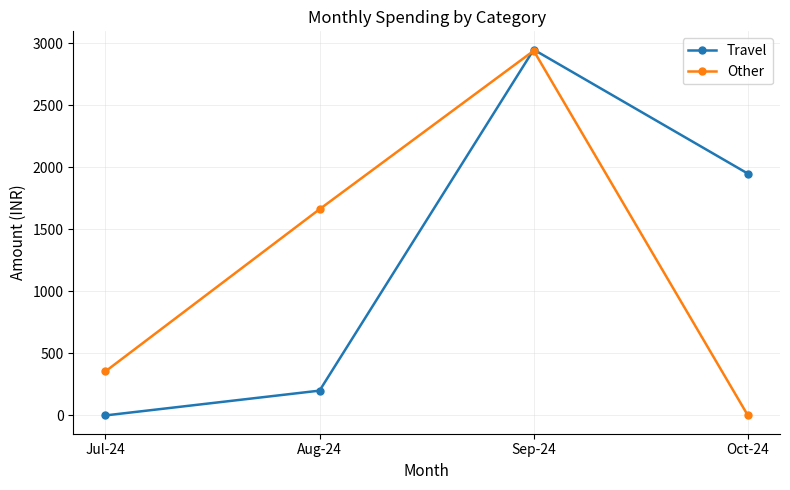

What is the value of the Other point at the 1st from the left?

355